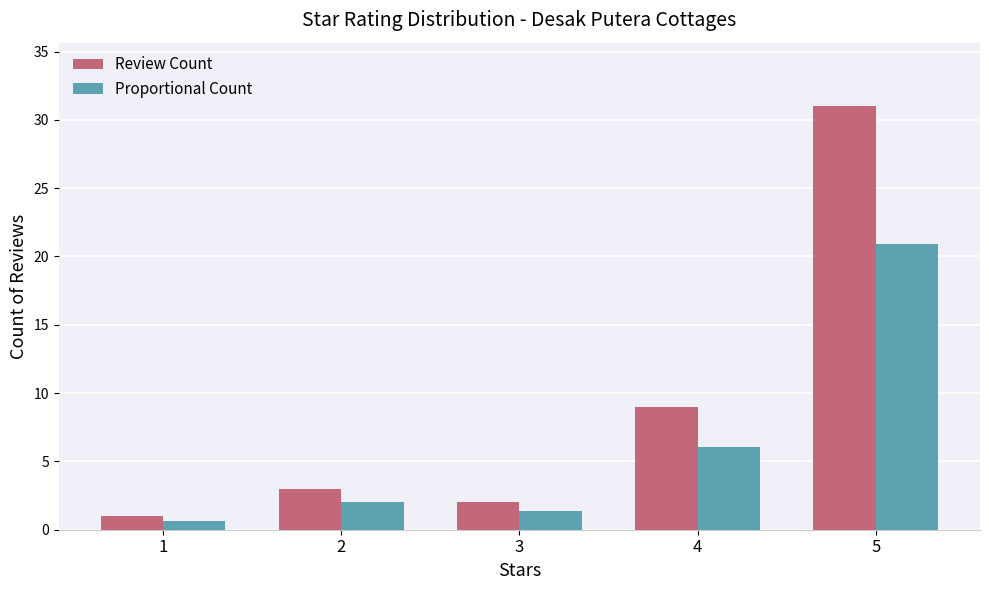

What is the average value of the Review Count series?

9.2